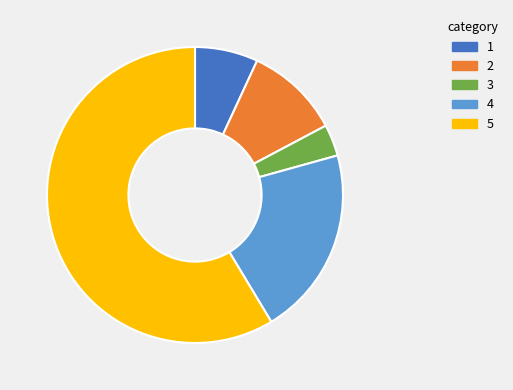

Count the number of slices in the pie.

5